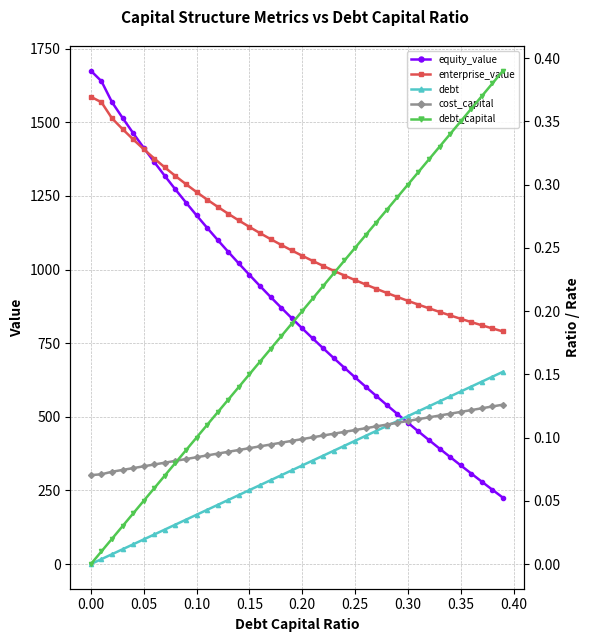

At how many categories does at least one series exceed 664?

40